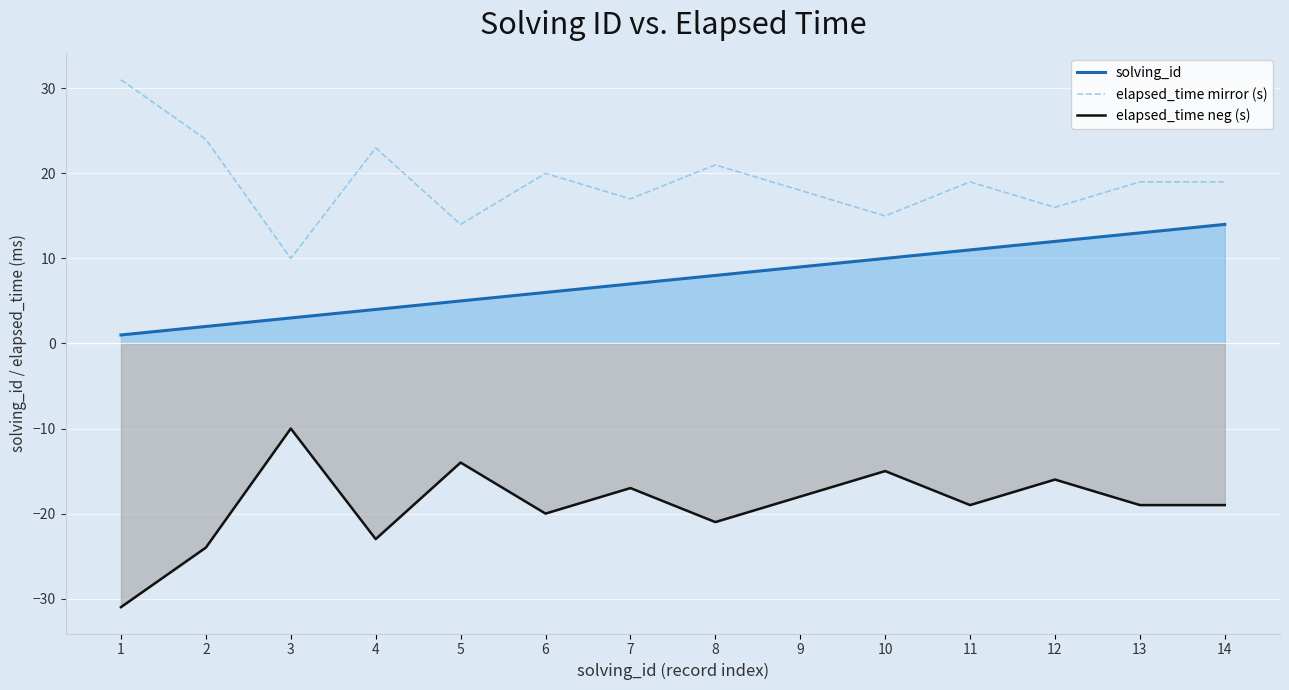

True or false: solving_id and elapsed_time mirror (s) cross at least once.

False